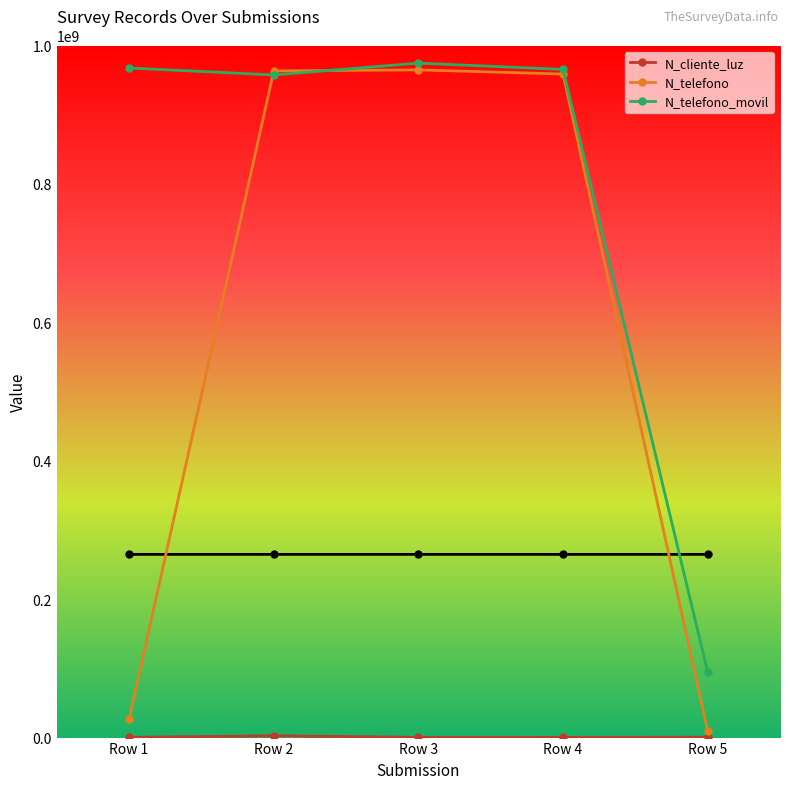

Between Row 2 and Row 3, which series saw the biggest shift?

N_telefono_movil